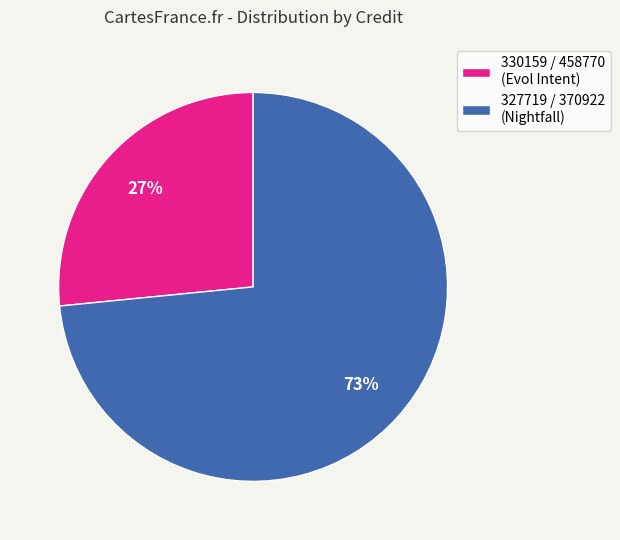

How many segments does this pie chart have?

2